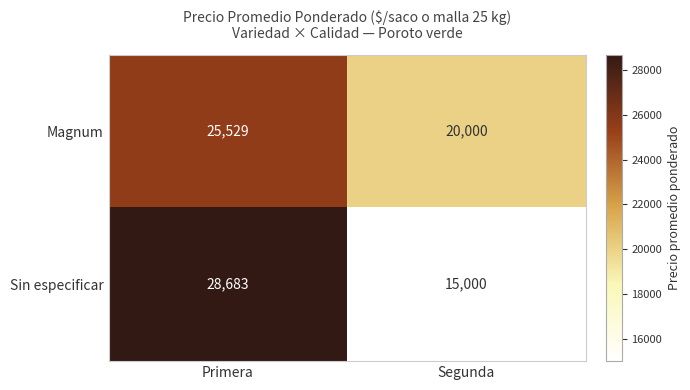

What is the maximum value shown in the chart?

28683